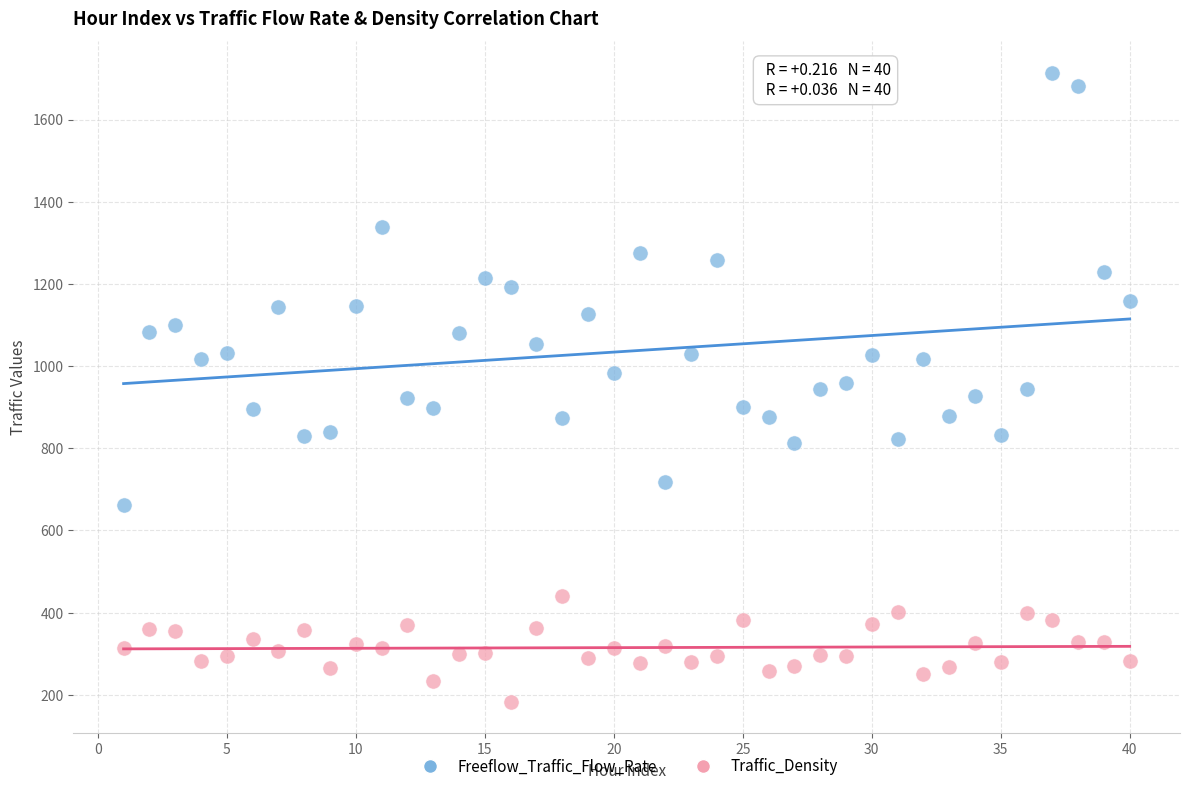

What is the X range (max minus min) for the scatter plot?

39.0